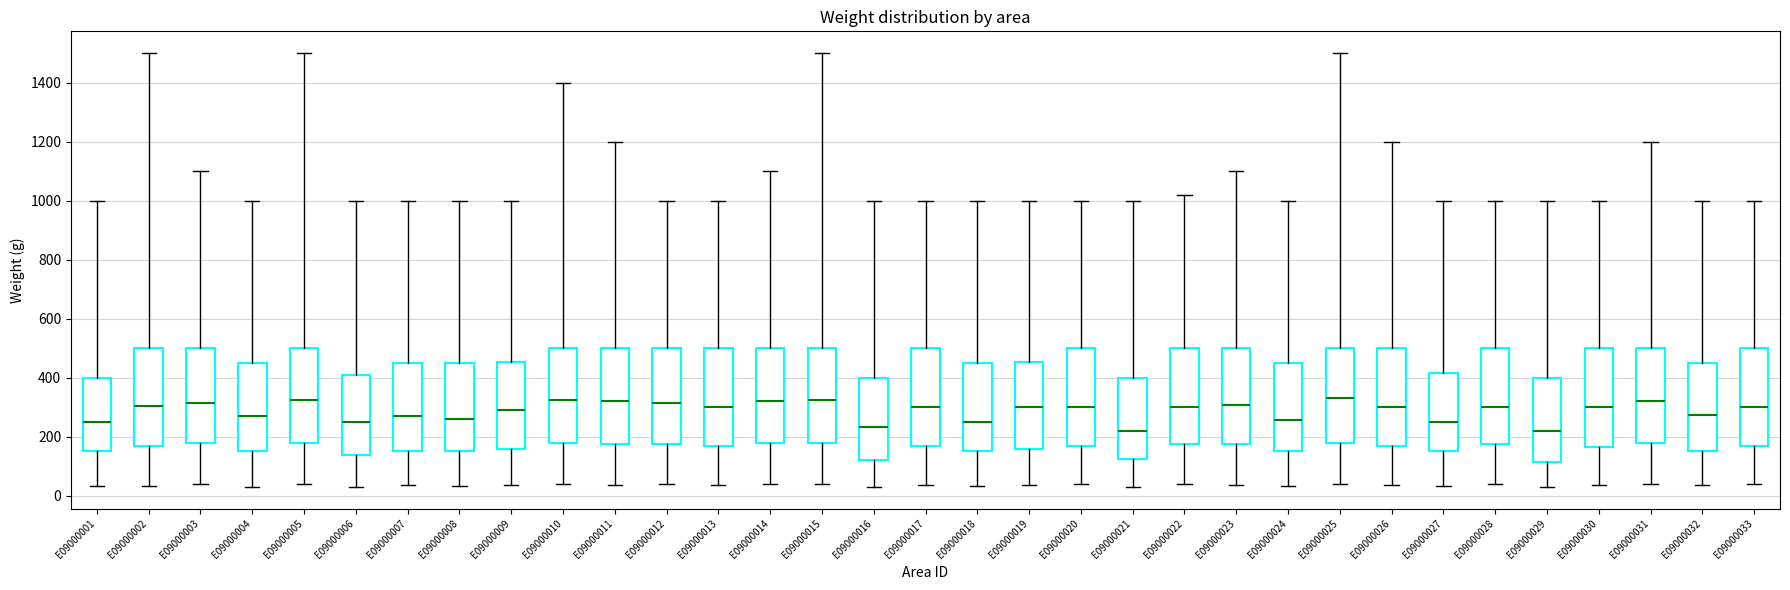

Reading left to right, read every box against the y-axis: the position of its median line, the range the box covers, and the ends of its whiskers. The values are not printed on the chart, so give them approximately, as read against the axis.

E09000001: median 260, box 160 to 400, whiskers 40 to 1000
E09000002: median 300, box 180 to 500, whiskers 40 to 1500
E09000003: median 320, box 180 to 500, whiskers 40 to 1100
E09000004: median 280, box 160 to 460, whiskers 40 to 1000
E09000005: median 320, box 180 to 500, whiskers 40 to 1500
E09000006: median 260, box 140 to 420, whiskers 40 to 1000
E09000007: median 280, box 160 to 460, whiskers 40 to 1000
E09000008: median 260, box 160 to 460, whiskers 40 to 1000
E09000009: median 300, box 160 to 460, whiskers 40 to 1000
E09000010: median 320, box 180 to 500, whiskers 40 to 1400
E09000011: median 320, box 180 to 500, whiskers 40 to 1200
E09000012: median 320, box 180 to 500, whiskers 40 to 1000
E09000013: median 300, box 180 to 500, whiskers 40 to 1000
E09000014: median 320, box 180 to 500, whiskers 40 to 1100
E09000015: median 320, box 180 to 500, whiskers 40 to 1500
E09000016: median 240, box 120 to 400, whiskers 40 to 1000
E09000017: median 300, box 180 to 500, whiskers 40 to 1000
E09000018: median 260, box 160 to 460, whiskers 40 to 1000
E09000019: median 300, box 160 to 460, whiskers 40 to 1000
E09000020: median 300, box 180 to 500, whiskers 40 to 1000
E09000021: median 220, box 120 to 400, whiskers 40 to 1000
E09000022: median 300, box 180 to 500, whiskers 40 to 1020
E09000023: median 300, box 180 to 500, whiskers 40 to 1100
E09000024: median 260, box 160 to 460, whiskers 40 to 1000
E09000025: median 340, box 180 to 500, whiskers 40 to 1500
E09000026: median 300, box 180 to 500, whiskers 40 to 1200
E09000027: median 260, box 160 to 420, whiskers 40 to 1000
E09000028: median 300, box 180 to 500, whiskers 40 to 1000
E09000029: median 220, box 120 to 400, whiskers 40 to 1000
E09000030: median 300, box 160 to 500, whiskers 40 to 1000
E09000031: median 320, box 180 to 500, whiskers 40 to 1200
E09000032: median 280, box 160 to 460, whiskers 40 to 1000
E09000033: median 300, box 180 to 500, whiskers 40 to 1000